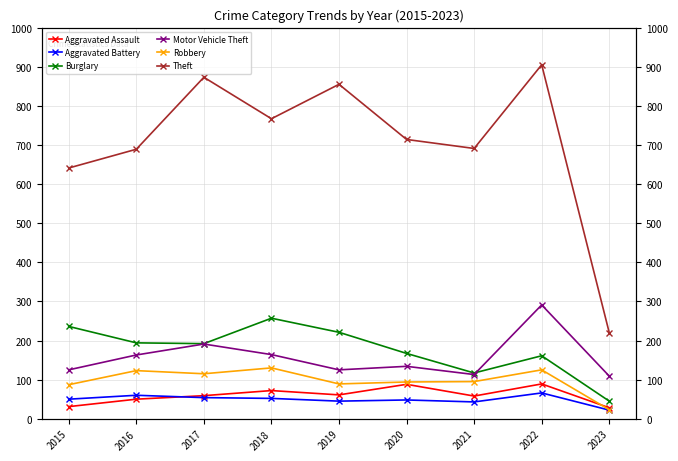

How many values in the Aggravated Assault series exceed 59?

4